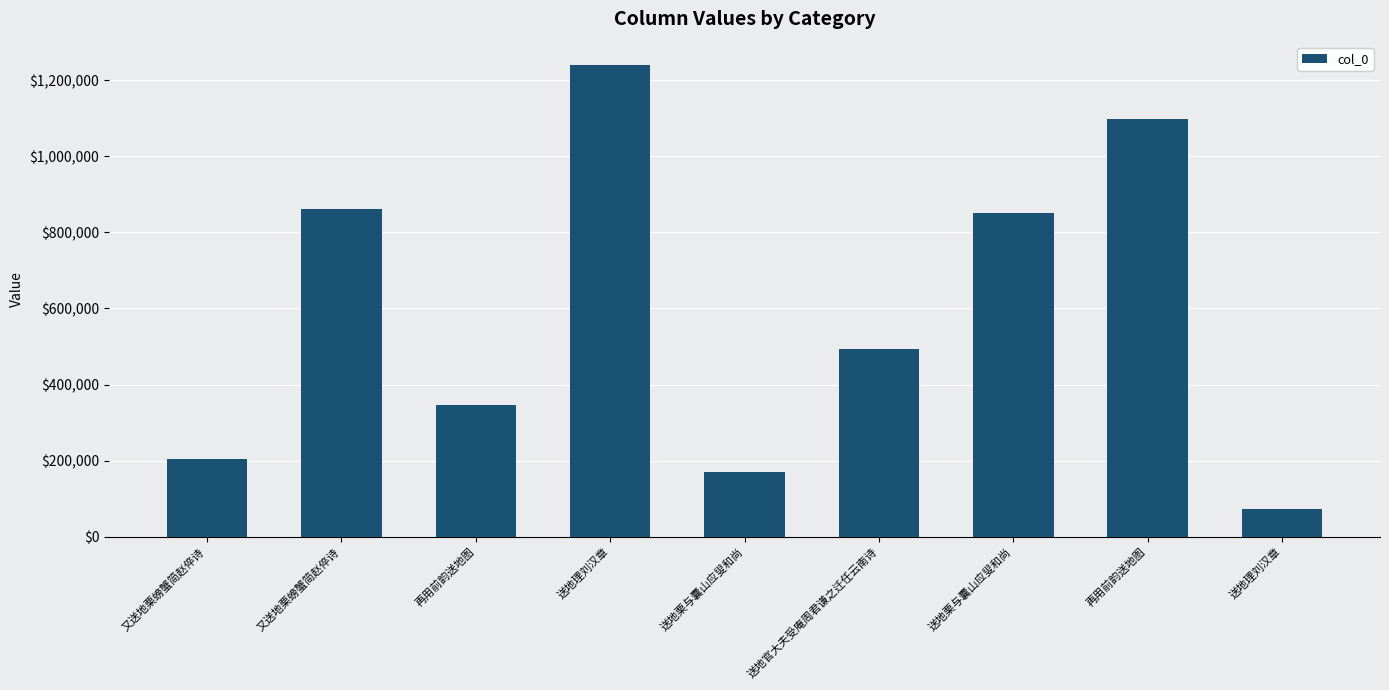

Reading right to left, what are all the values shown in this chart?

送地理刘汉章=73991	再用前韵送地图=1098027	送地栗与囊山应叟和尚=849849	送地官大夫受庵周君谦之迁任云南诗=494440	送地栗与囊山应叟和尚=171217	送地理刘汉章=1239267	再用前韵送地图=346663	又送地栗螃蟹简赵倅诗=860118	又送地栗螃蟹简赵倅诗=203942